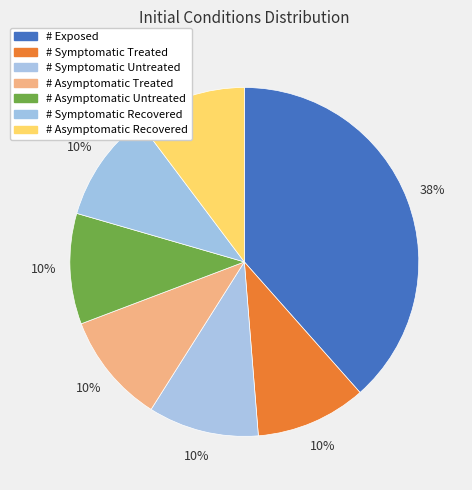

How many segments does this pie chart have?

7